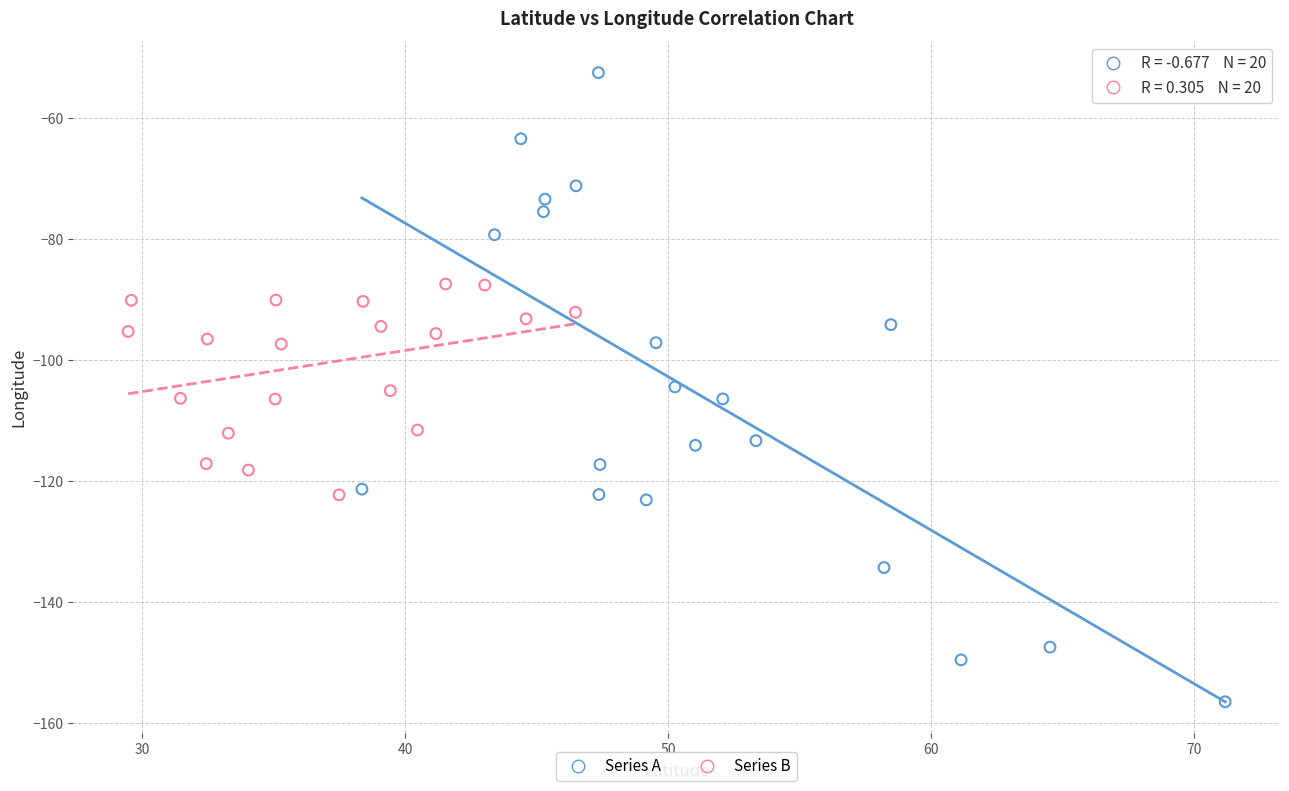

Which series has the widest spread of Y values?

Series A